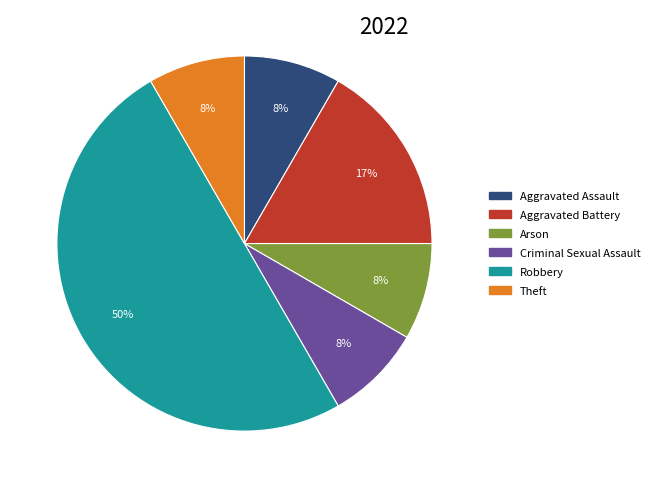

To the nearest percent, what percentage of the pie is Theft?

8%